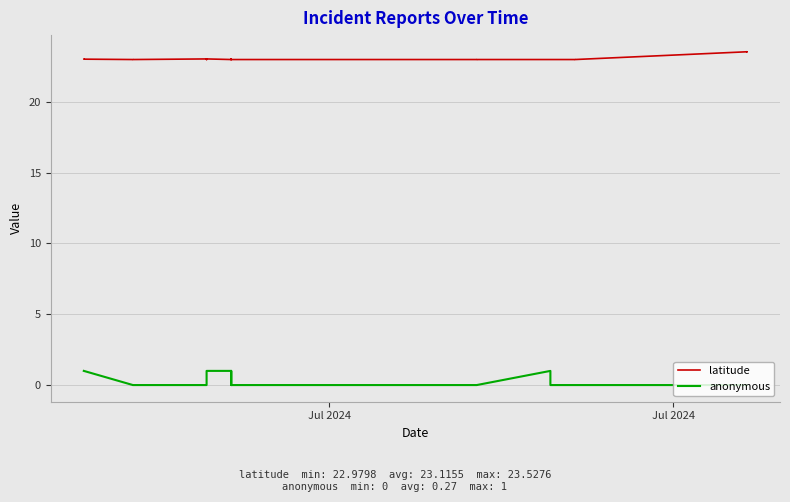

How many positive values does the anonymous series have?

7